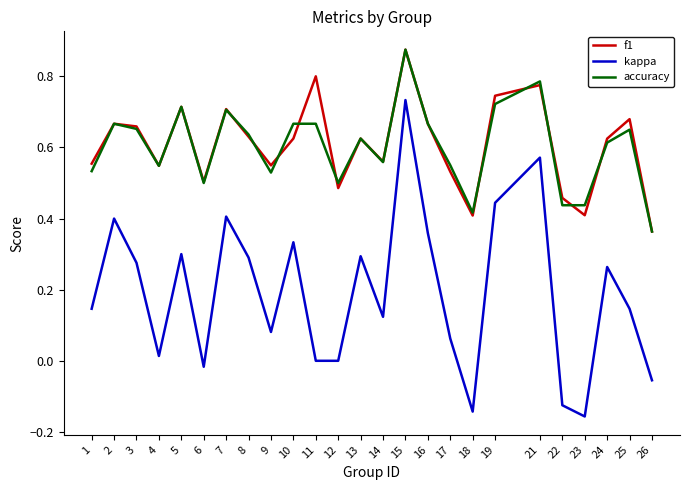

True or false: f1 and kappa cross at least once.

False